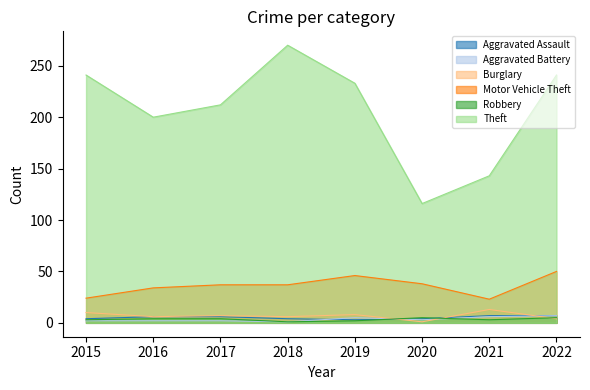

Reading left to right, transcribe all the data shown in this chart.

Aggravated Assault: 2015=4	2016=6	2017=6	2018=4	2019=3	2020=4	2021=7	2022=7
Aggravated Battery: 2015=2	2016=2	2017=2	2018=1	2019=5	2020=3	2021=6	2022=7
Burglary: 2015=10	2016=6	2017=7	2018=6	2019=8	2020=1	2021=13	2022=4
Motor Vehicle Theft: 2015=24	2016=34	2017=37	2018=37	2019=46	2020=38	2021=23	2022=50
Robbery: 2015=3	2016=4	2017=4	2018=1	2019=2	2020=5	2021=3	2022=5
Theft: 2015=241	2016=200	2017=212	2018=270	2019=233	2020=116	2021=143	2022=241